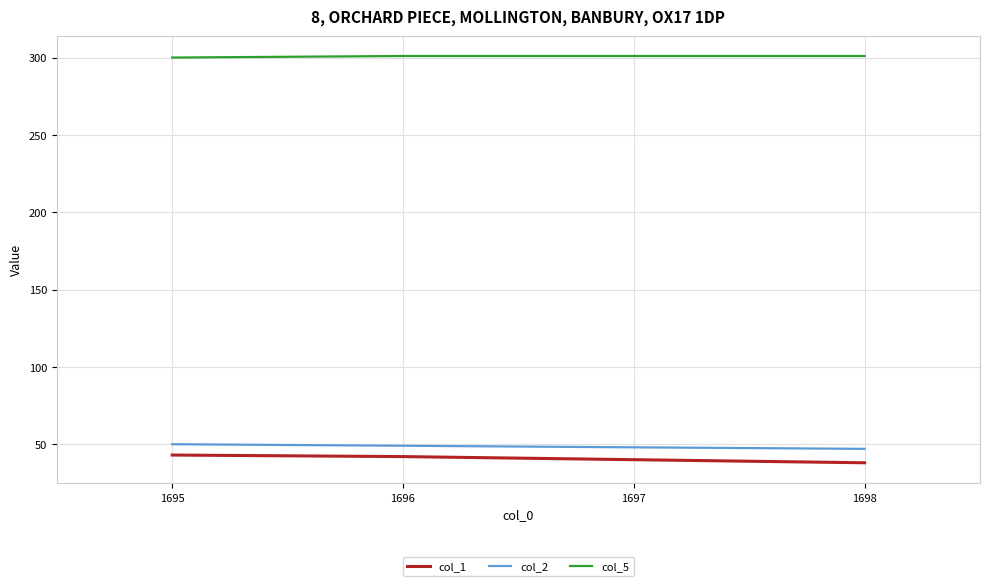

What are all the series names shown in the legend?

col_1, col_2, col_5